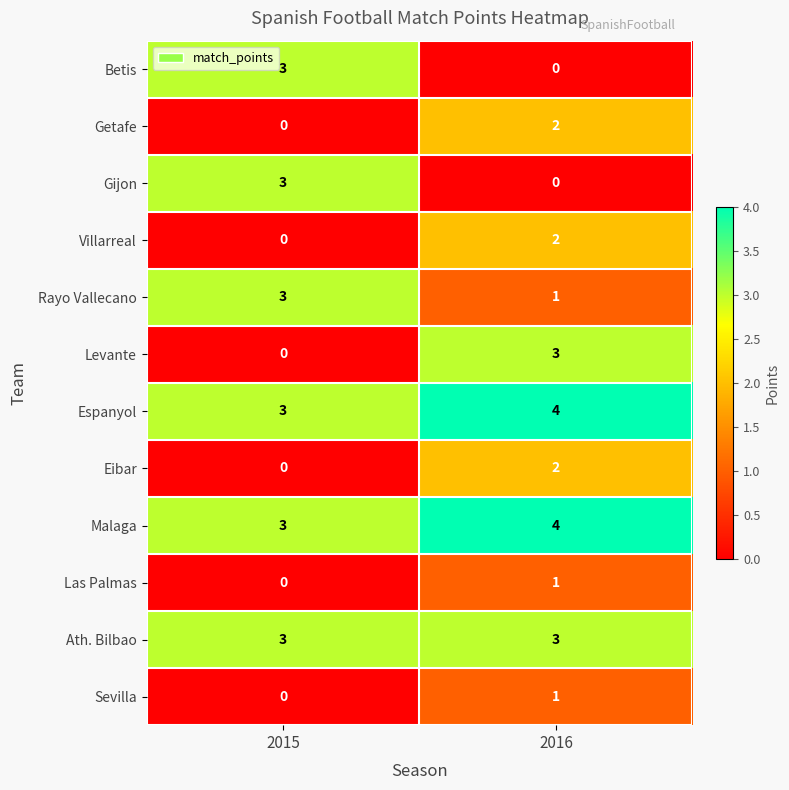

What is the spread (max minus min) of values at 2016?

4